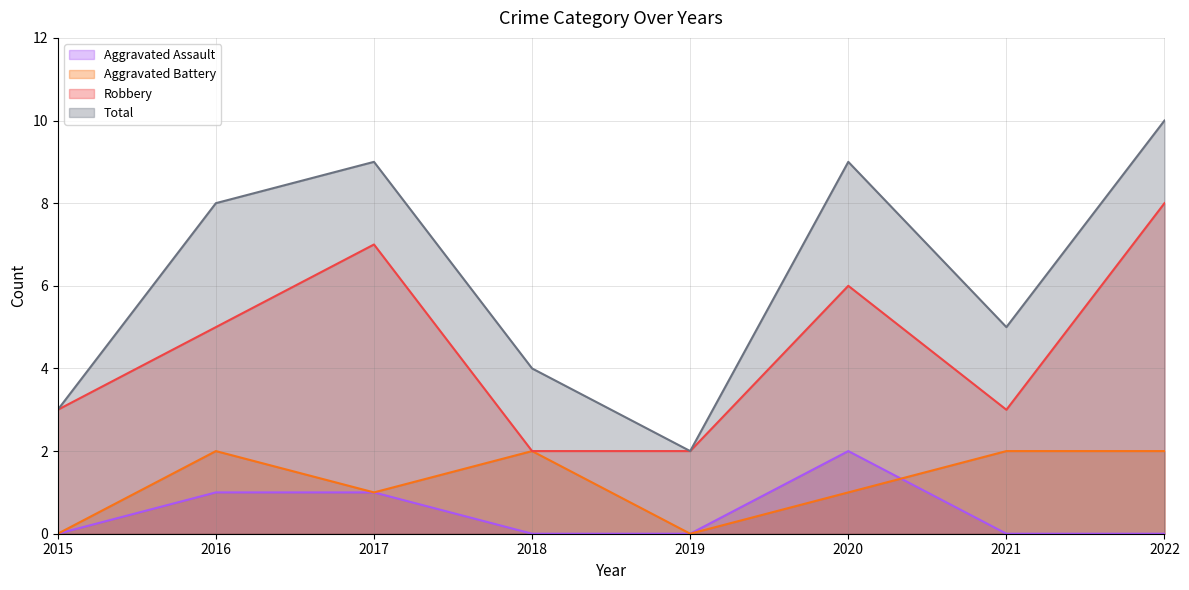

What is the approximate value of Total at 2021?

5